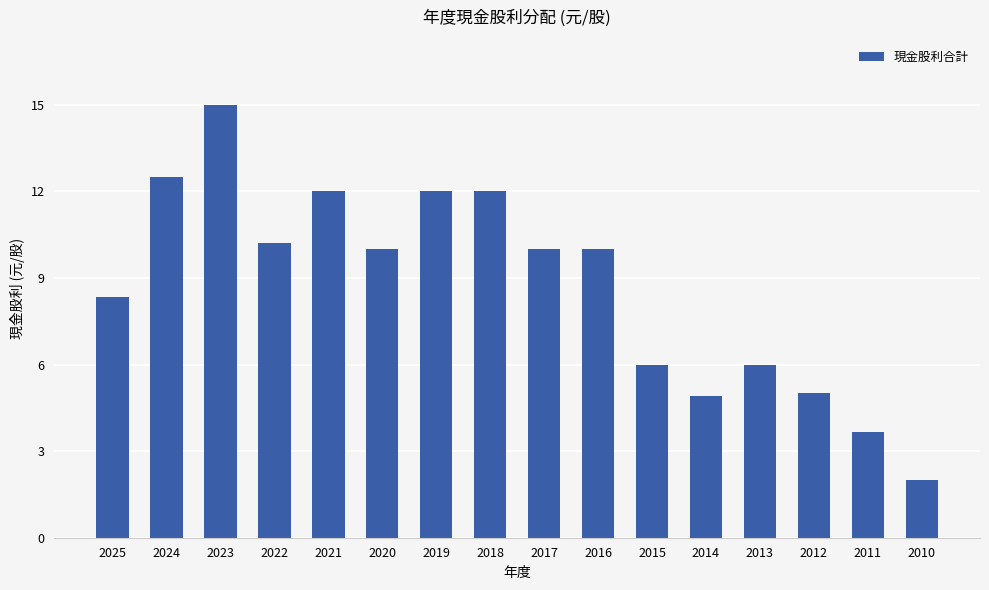

Which label corresponds to the largest value in the chart?

2023